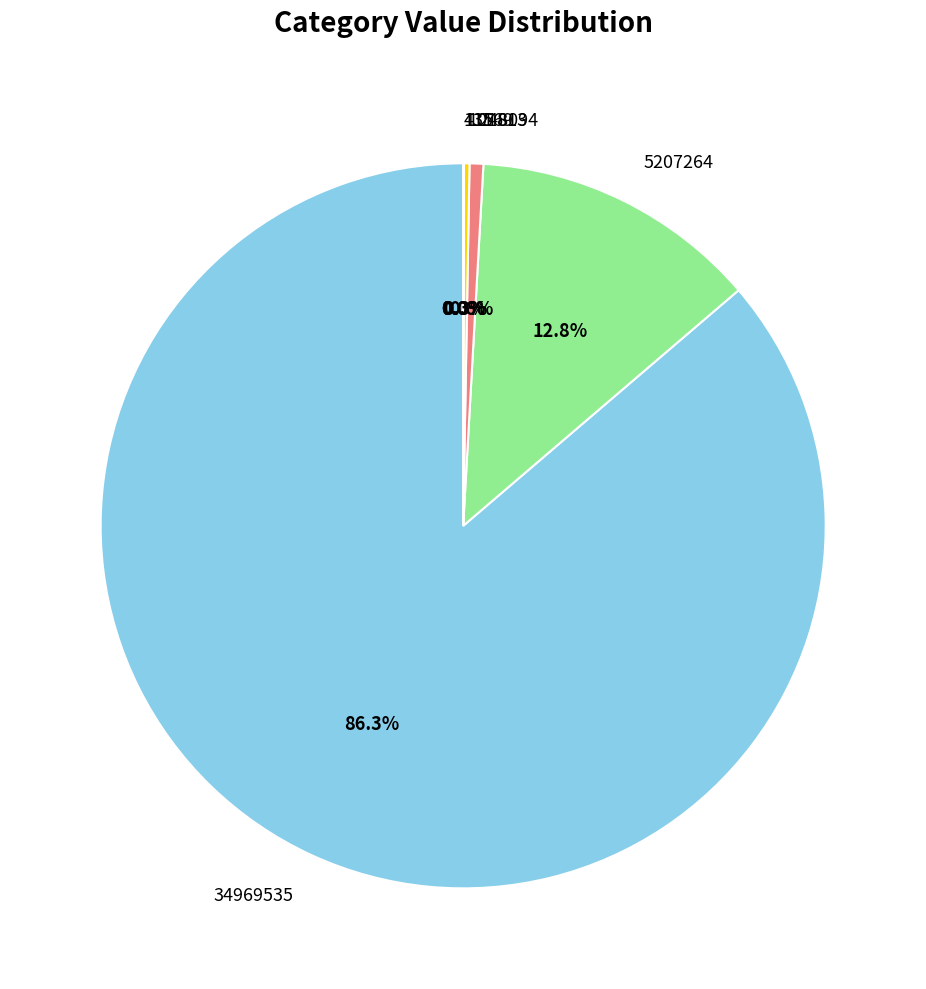

Which slice represents more than half of the pie?

34969535